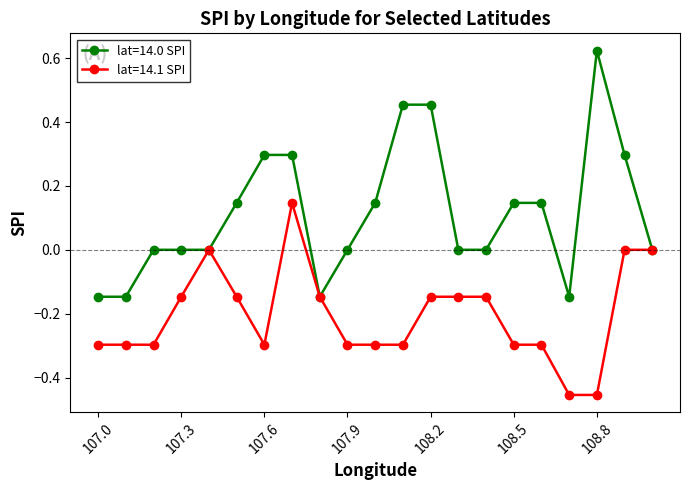

Which series has the largest total across all categories?

lat=14.0 SPI